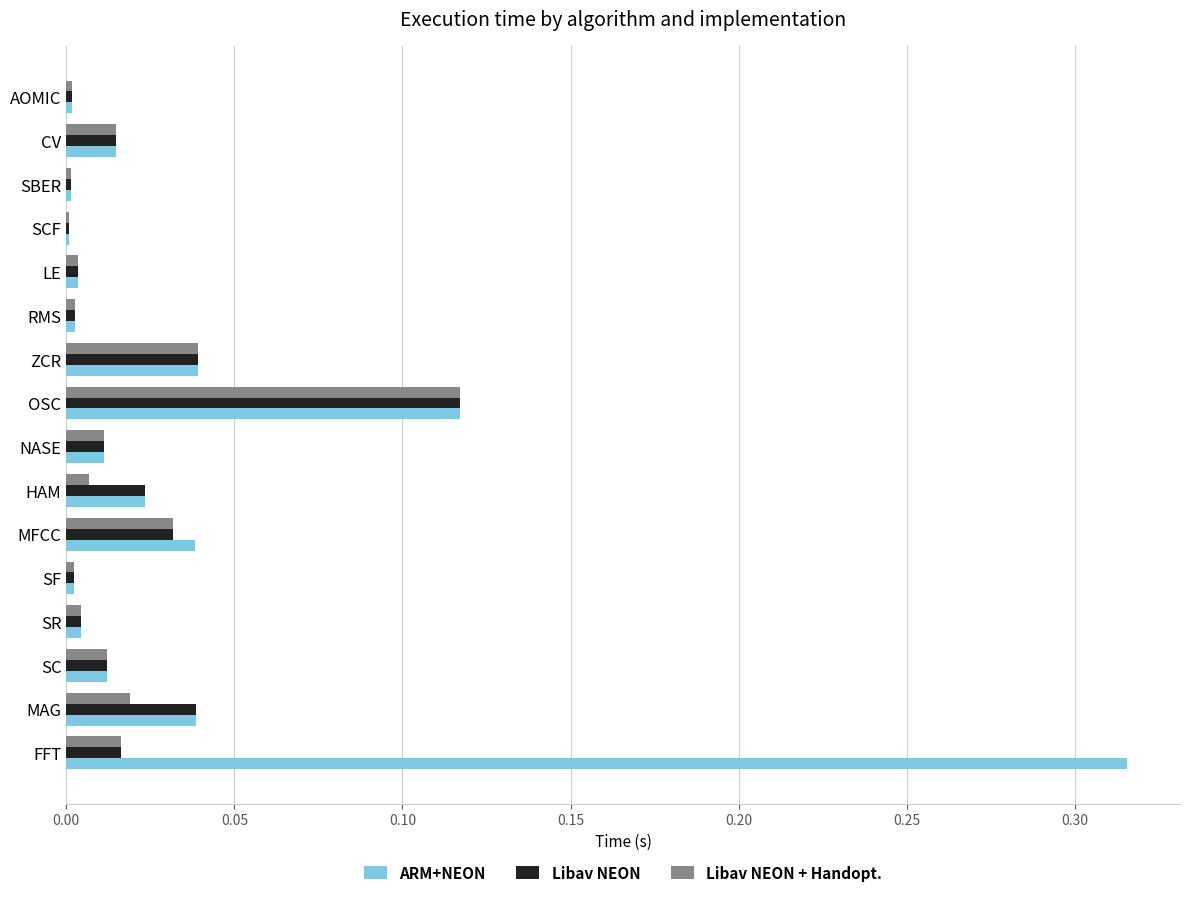

Which series has the largest total across all categories?

ARM+NEON